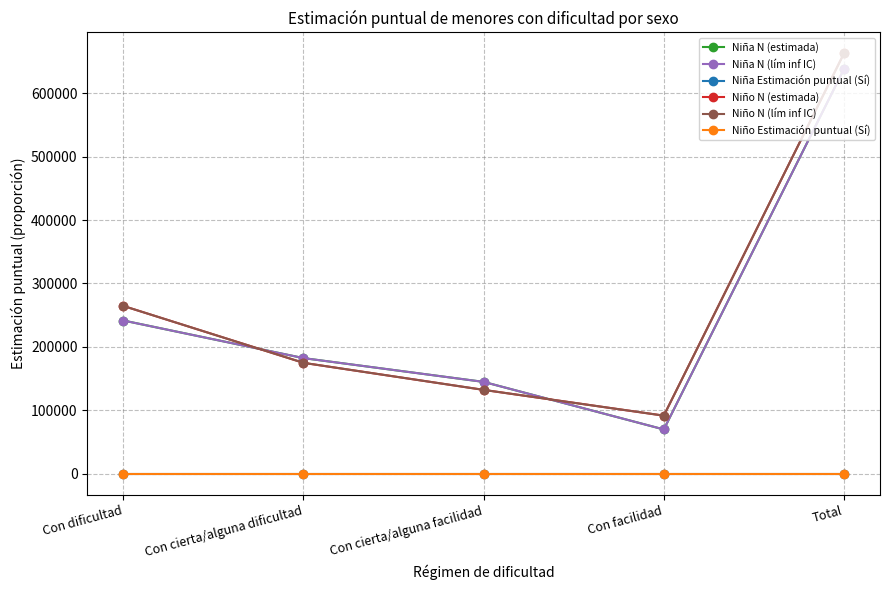

What is the value of the Niña N (estimada) point at the 3rd from the left?

144686.0